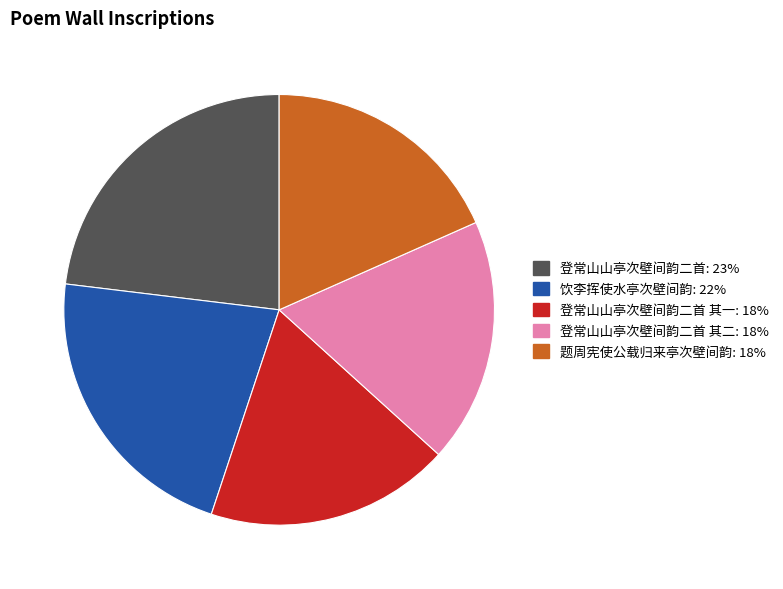

Does any single category account for the majority?

No